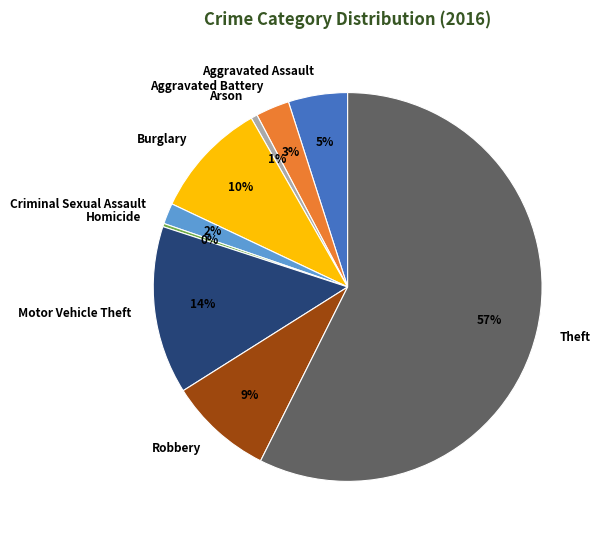

Does Theft represent more than half of the total?

Yes